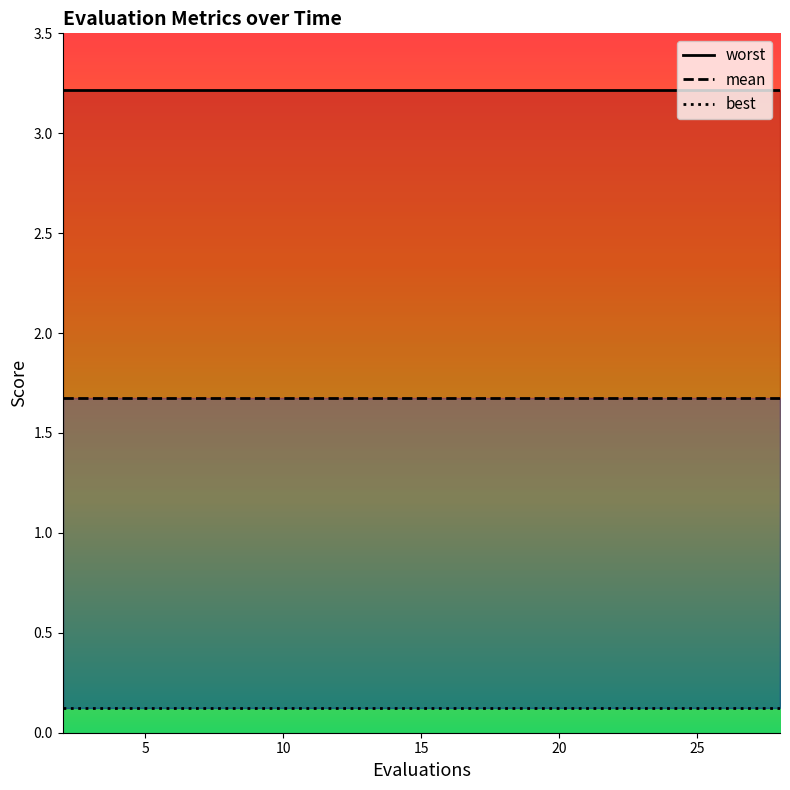

Which category has the lowest value across all series?

2